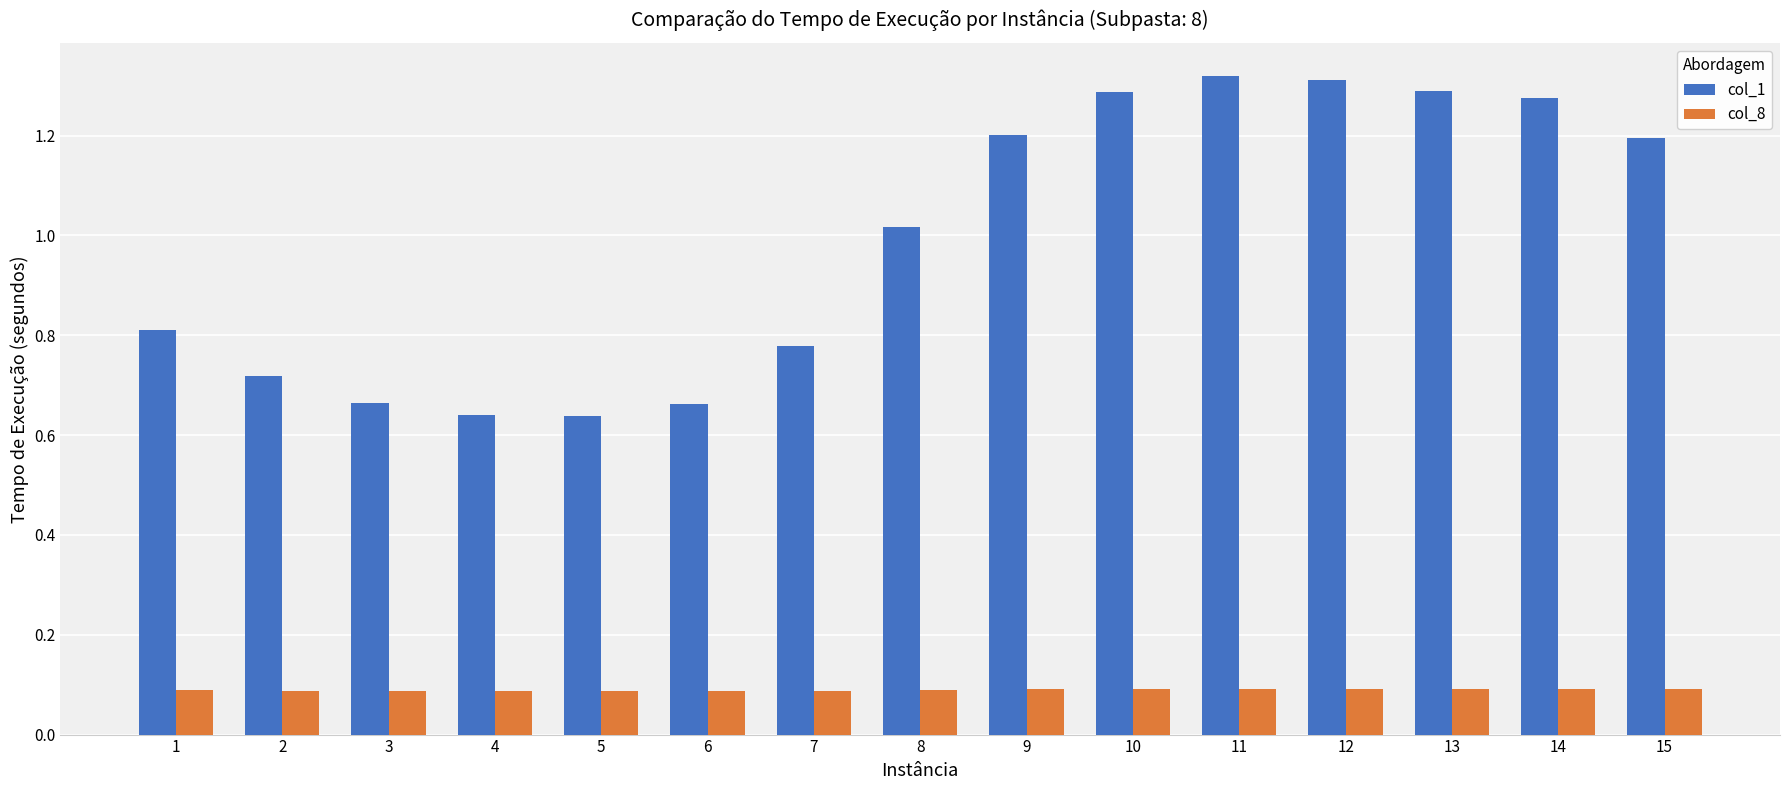

What is the spread (max minus min) of values at 12?

1.2